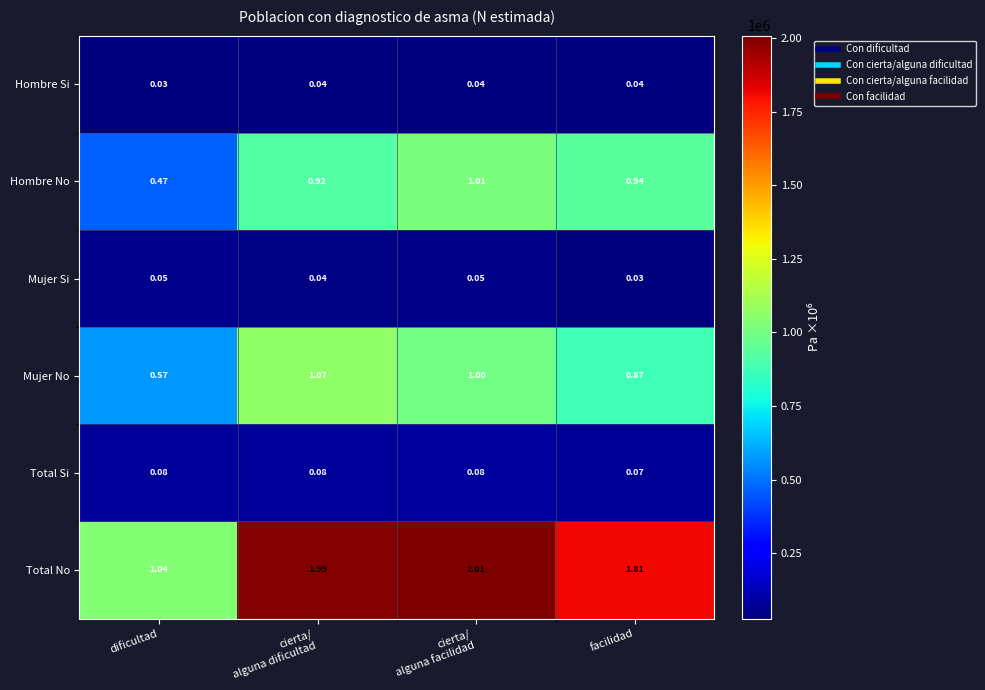

Which series has the largest range (max minus min)?

Total No